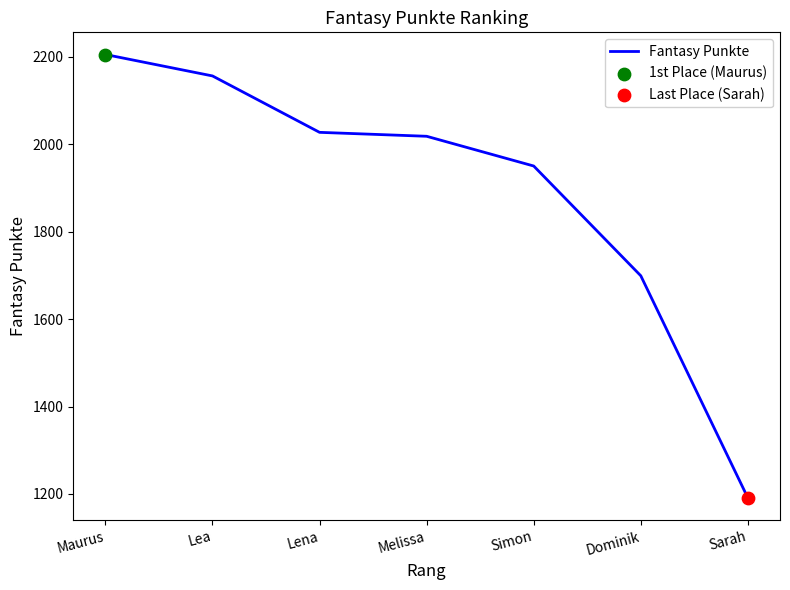

What is the ratio of the value at Lena to the value at Melissa?

1.0